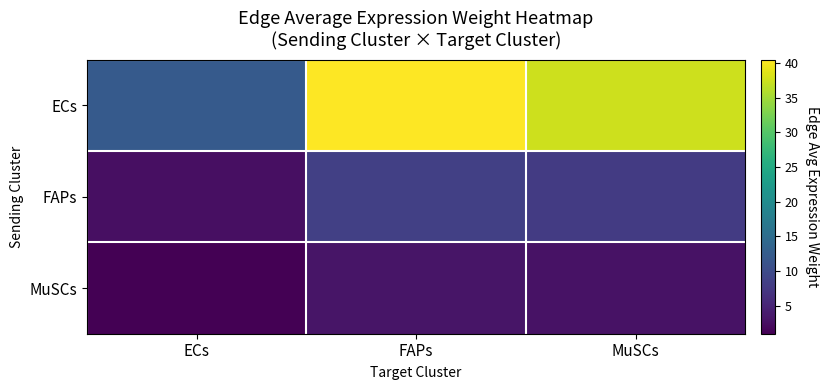

What is the total value across all series at ECs?

15.5